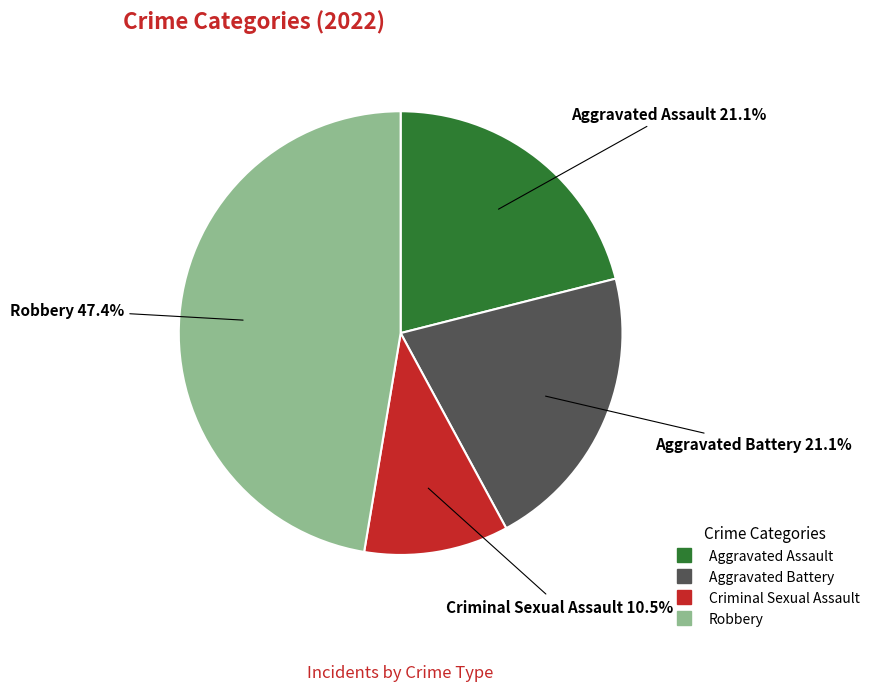

Does any single category account for the majority?

No